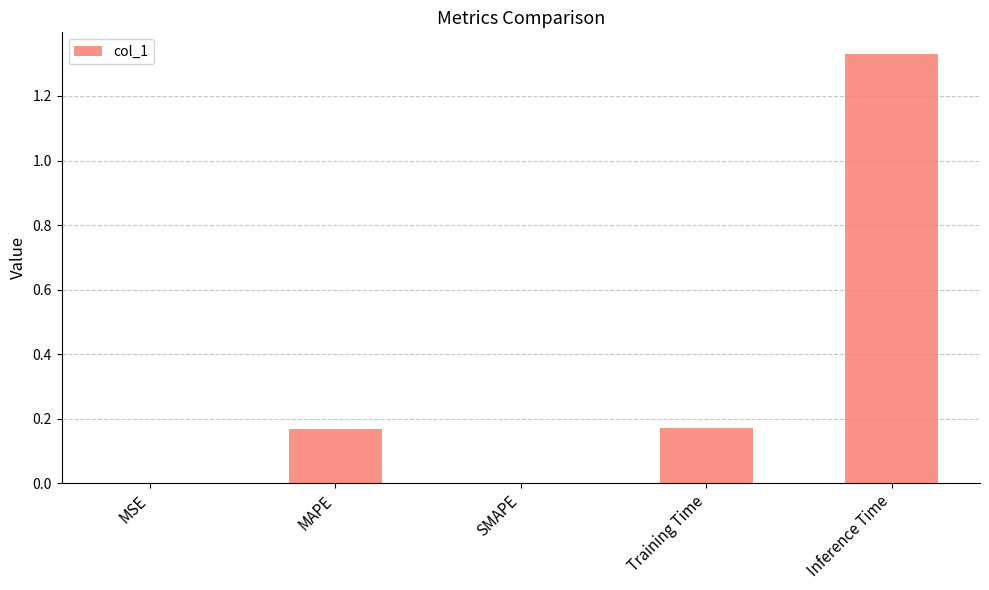

The chart shows a value of 0.0 at MSE. True or false?

True